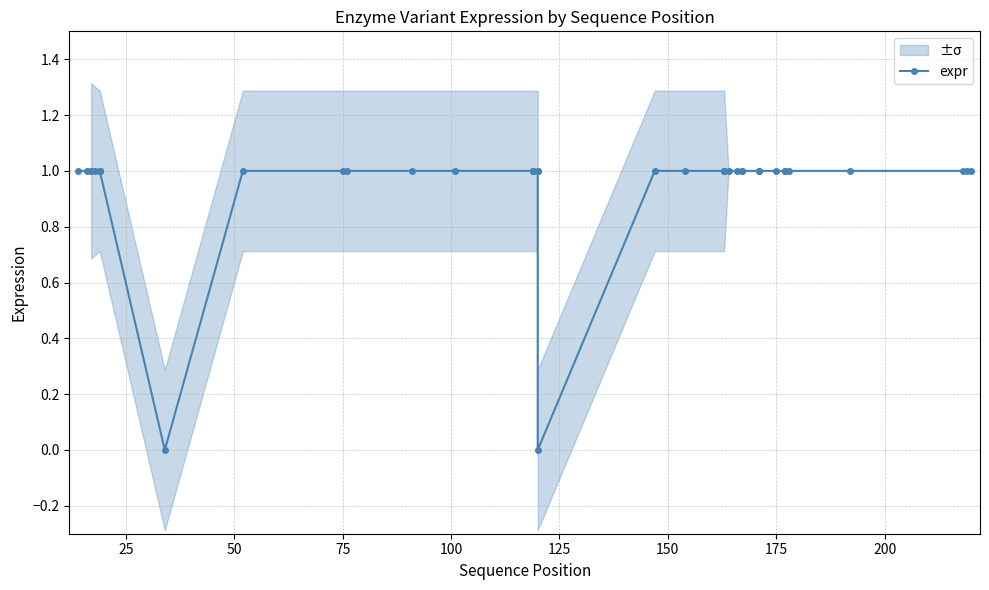

What is the greatest value displayed?

1